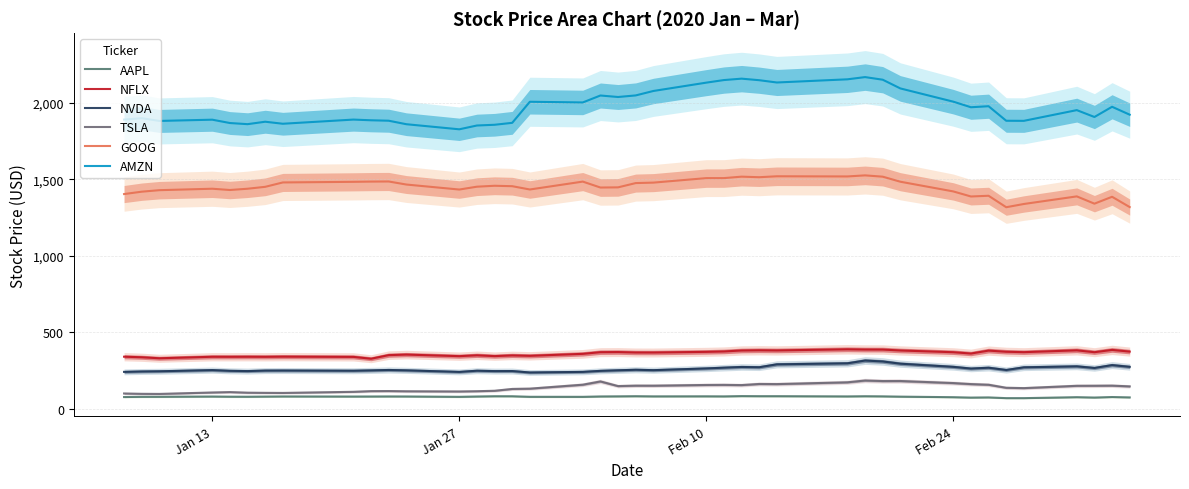

True or false: AAPL and NVDA cross at least once.

False